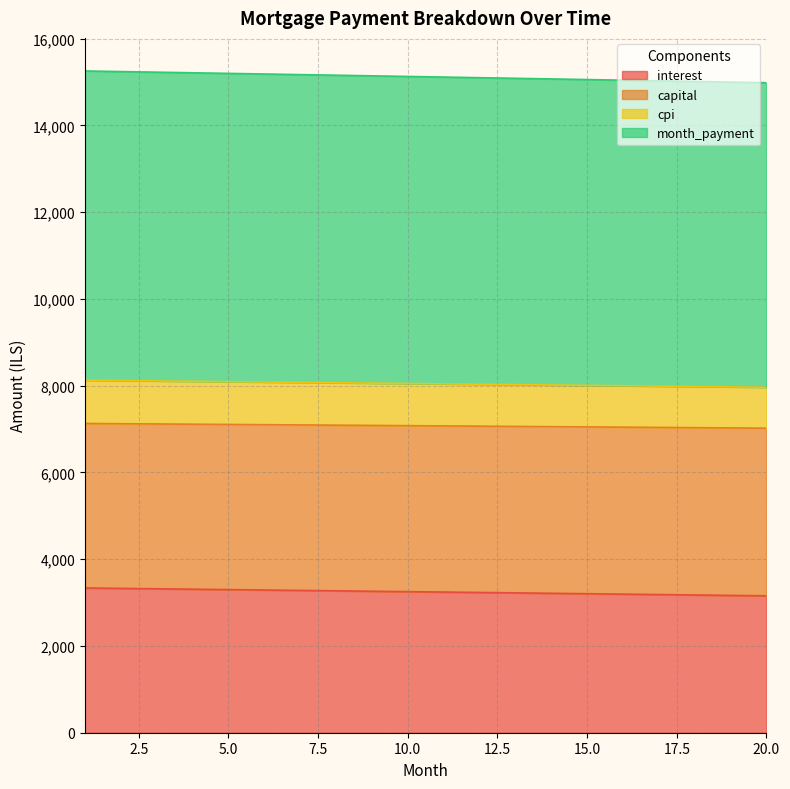

What are all the series names shown in the legend?

interest, capital, cpi, month_payment